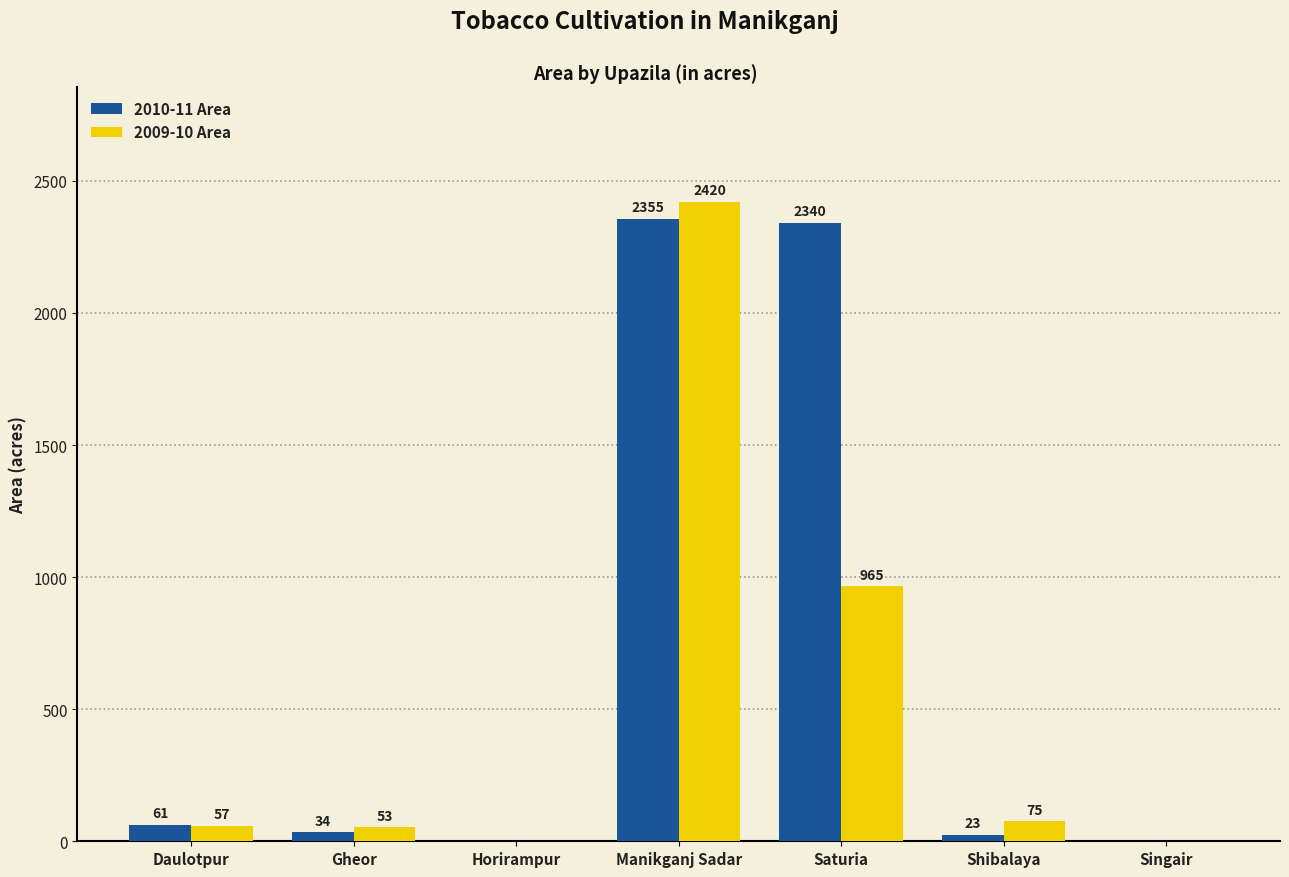

What is the spread (max minus min) of values at Shibalaya?

52